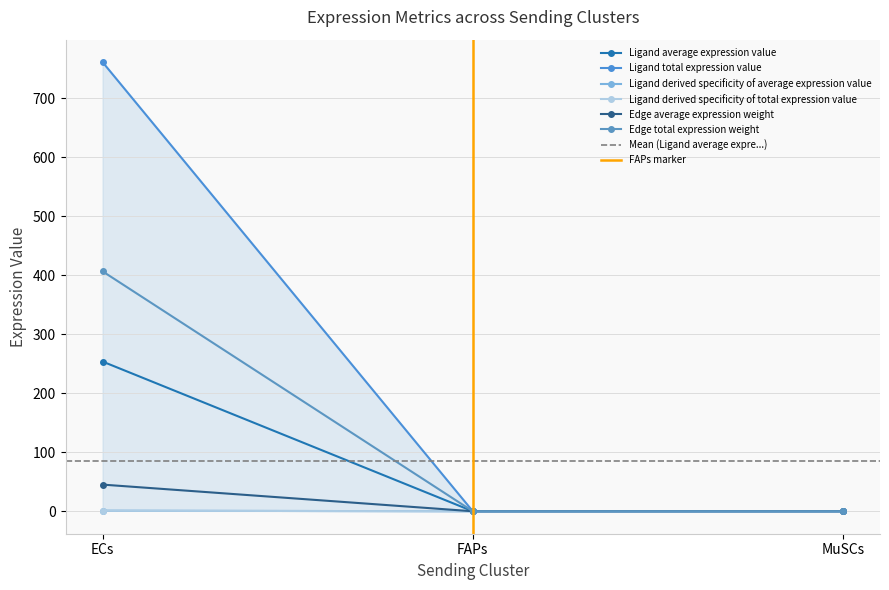

Rank the series at FAPs from lowest to highest value.

Ligand derived specificity of average expression value, Ligand derived specificity of total expression value, Edge total expression weight, Ligand average expression value, Ligand total expression value, Edge average expression weight